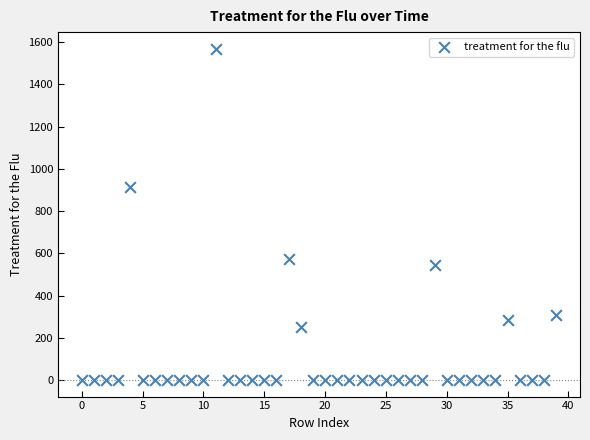

What Y value in the scatter plot is closest to 784?

914.6